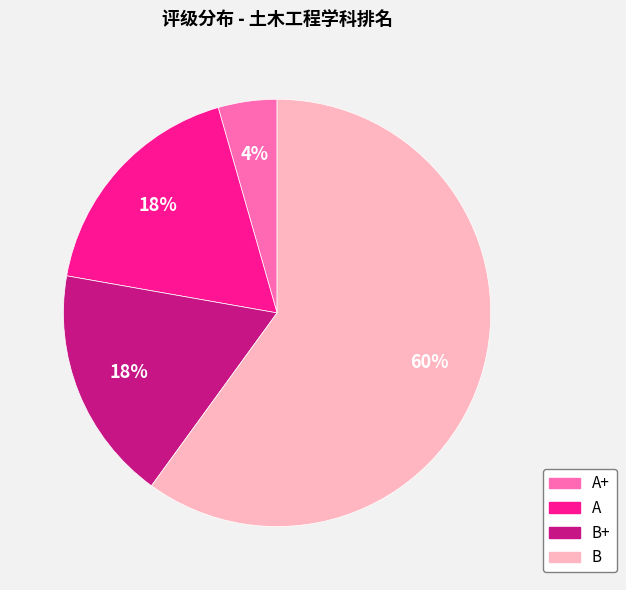

To the nearest percent, what is the difference between the largest and smallest slice percentages?

56%